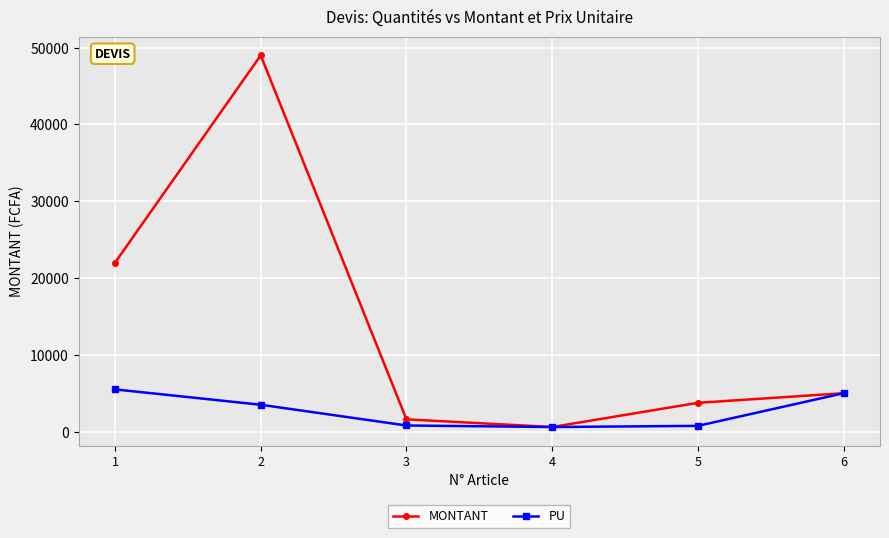

List the series in order of their peak value, highest first.

MONTANT, PU